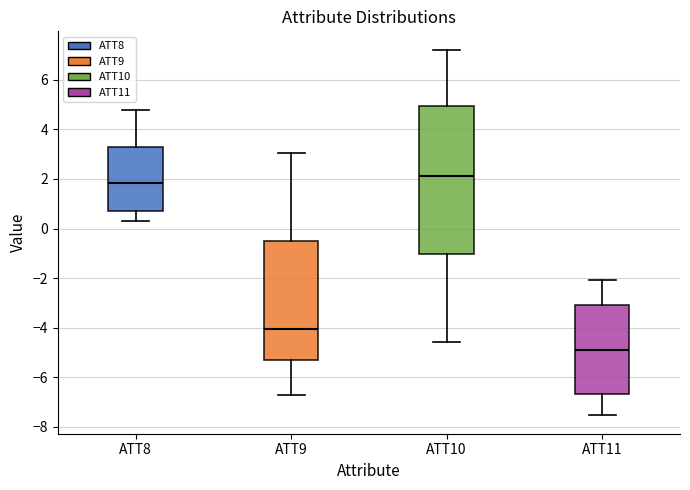

Comparing the boxes themselves (not the whiskers), which one is the tallest?

ATT10